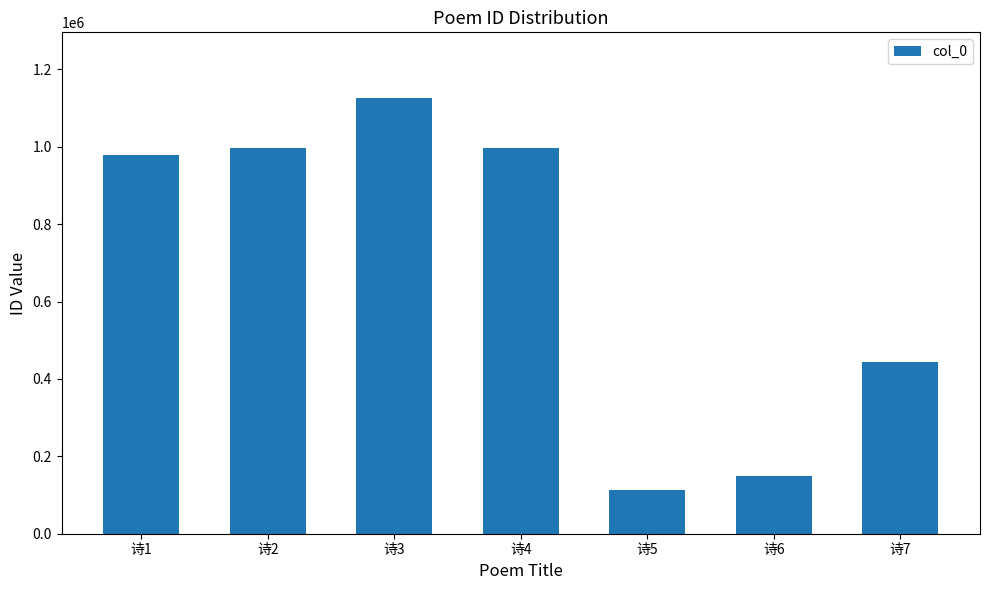

The chart shows a value of 995713 at 诗2. True or false?

True